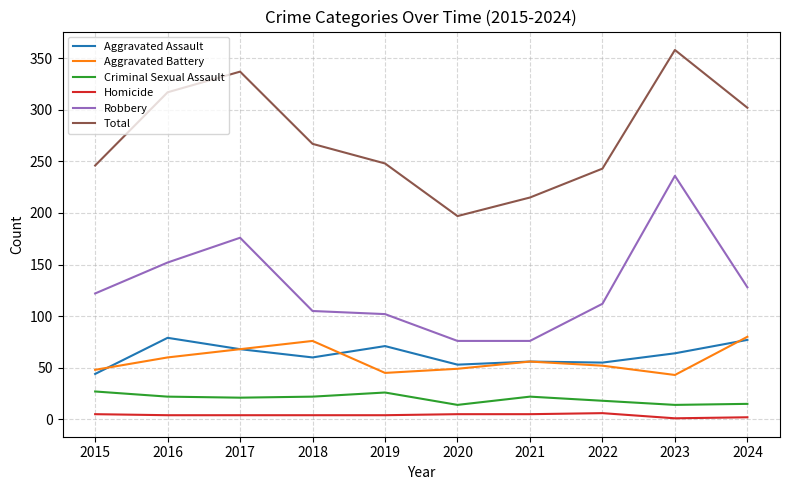

True or false: Aggravated Battery and Robbery cross at least once.

False